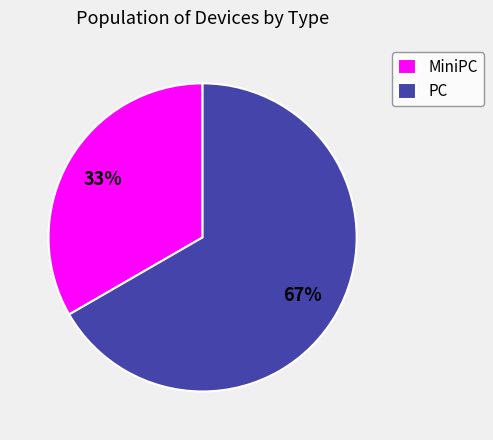

Which has a higher value, PC or MiniPC?

PC